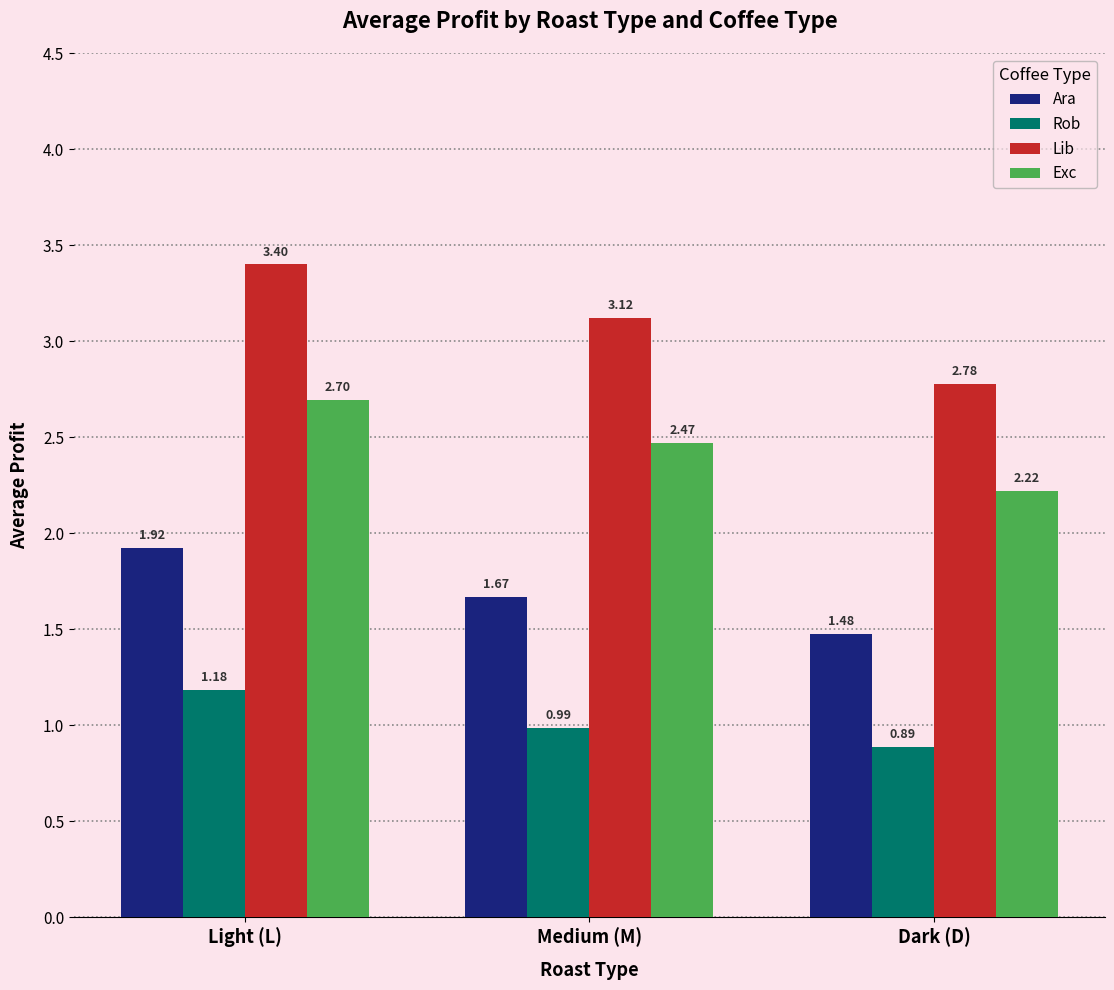

Which category has the lowest value in the Ara series?

Dark (D)